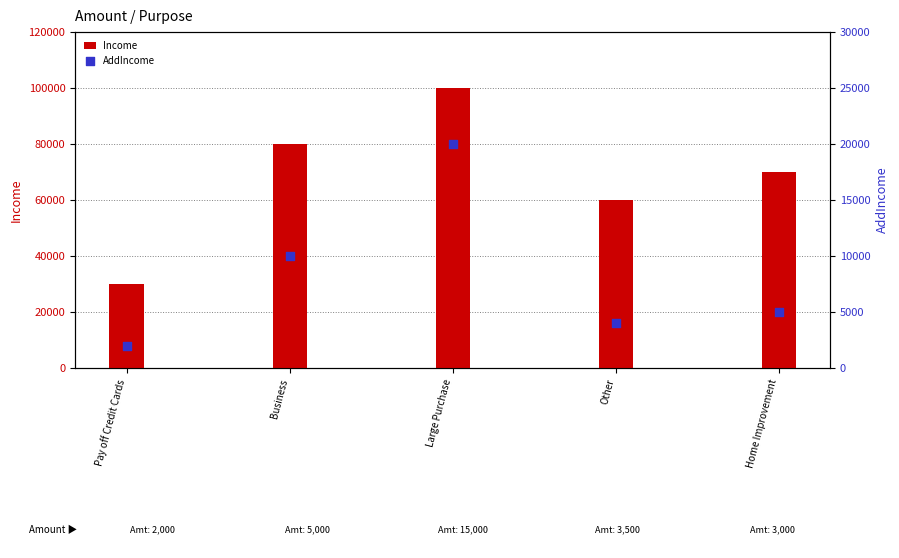

What are all the series names shown in the legend?

Income, AddIncome